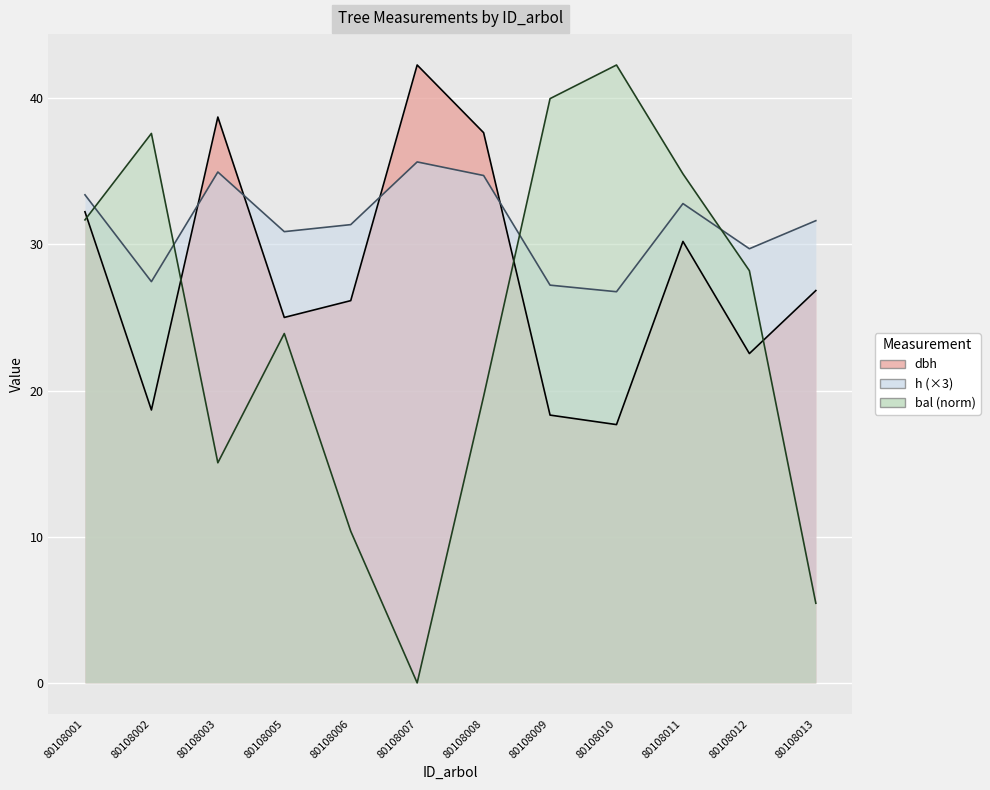

The dbh series shows 22.5 at 80108012. True or false?

True